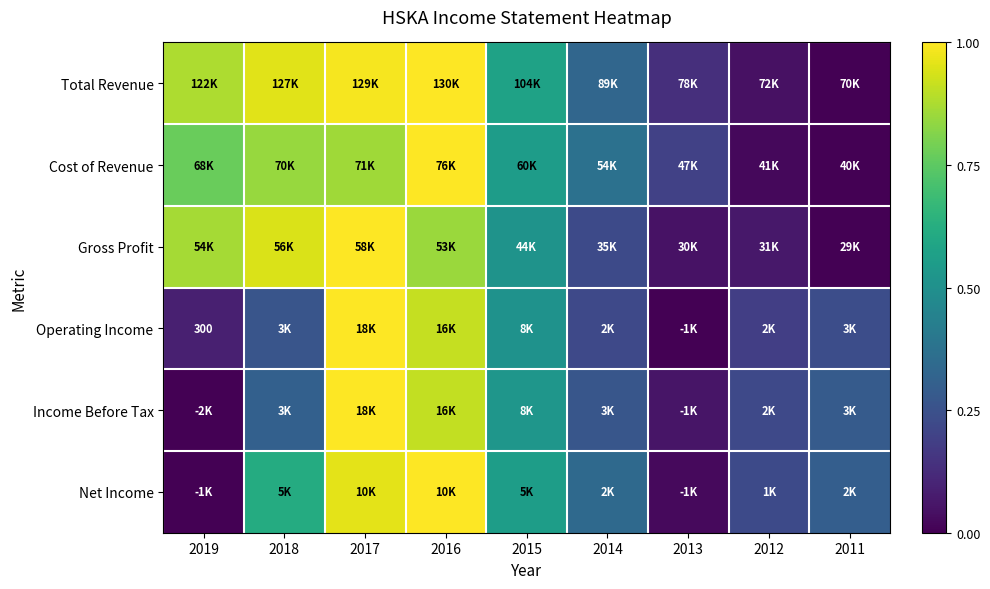

What is the sum of all Income Before Tax values?

3.6